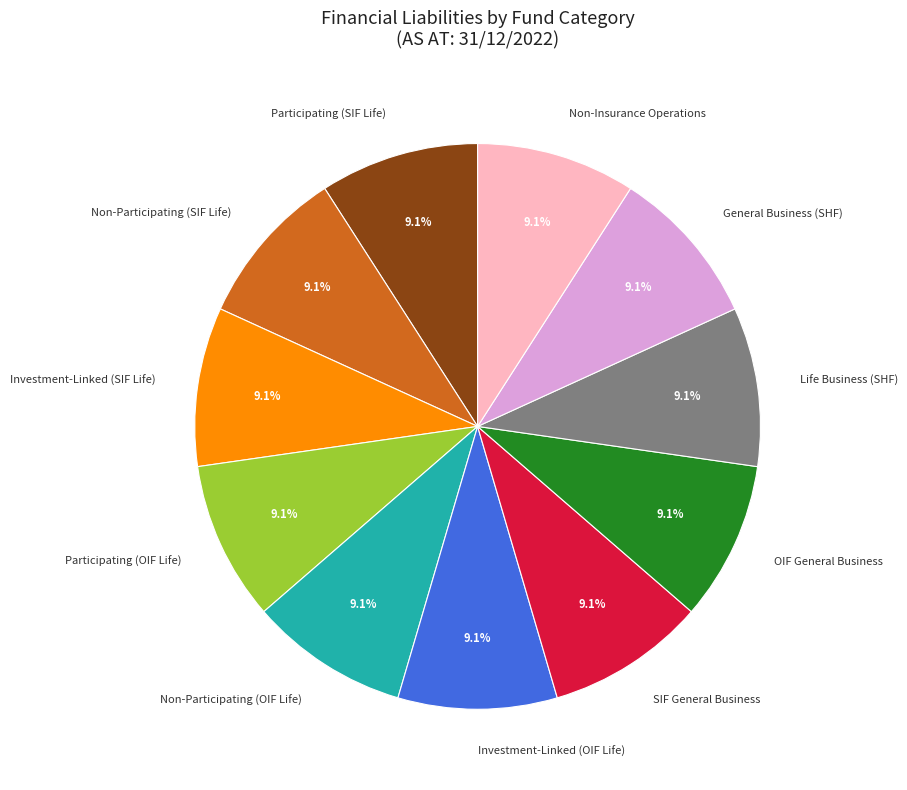

What percentage is NOT represented by Non-Insurance Operations?

90.9%